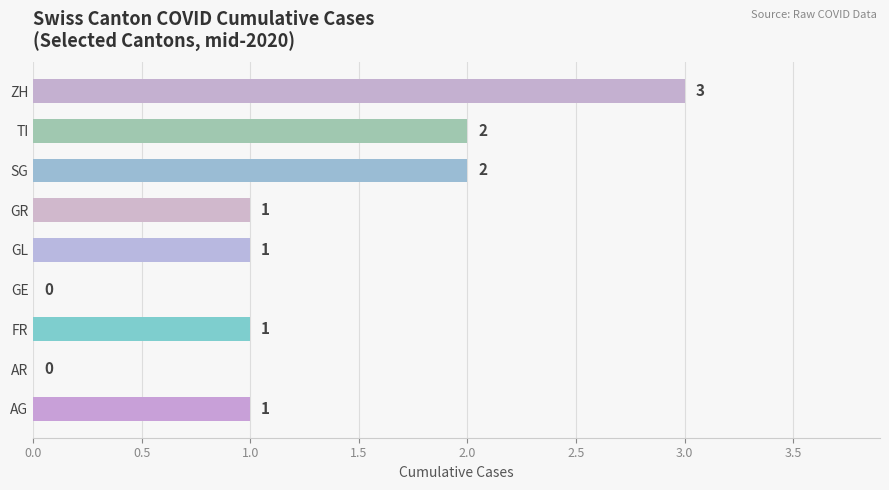

How many values are between 1 and 2?

6